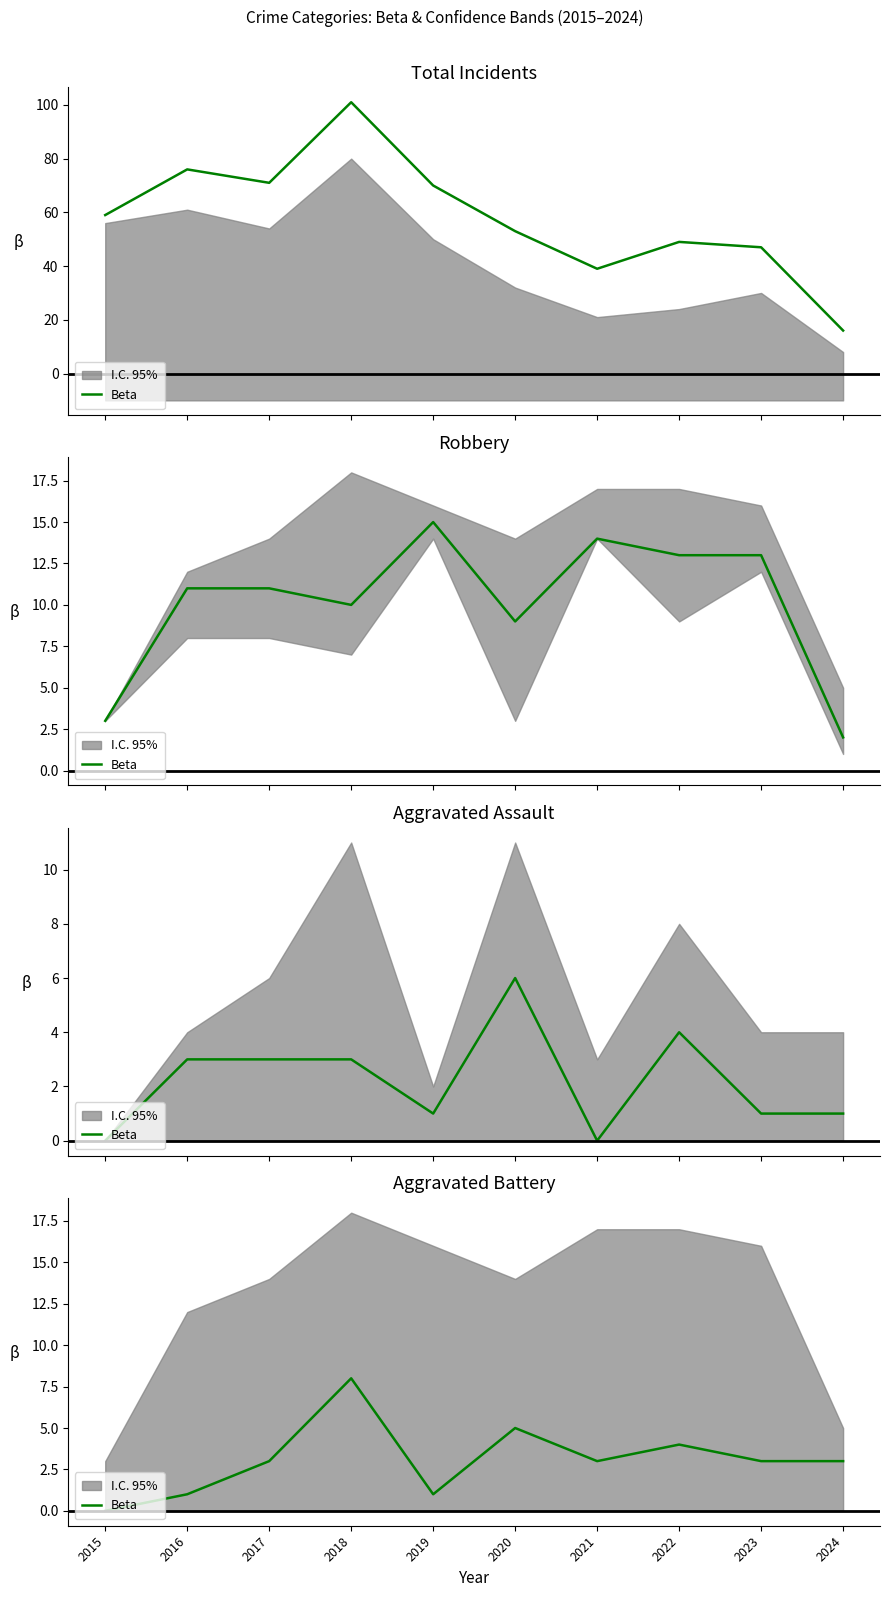

How many points are higher than both their immediate neighbors (excluding endpoints)?

3